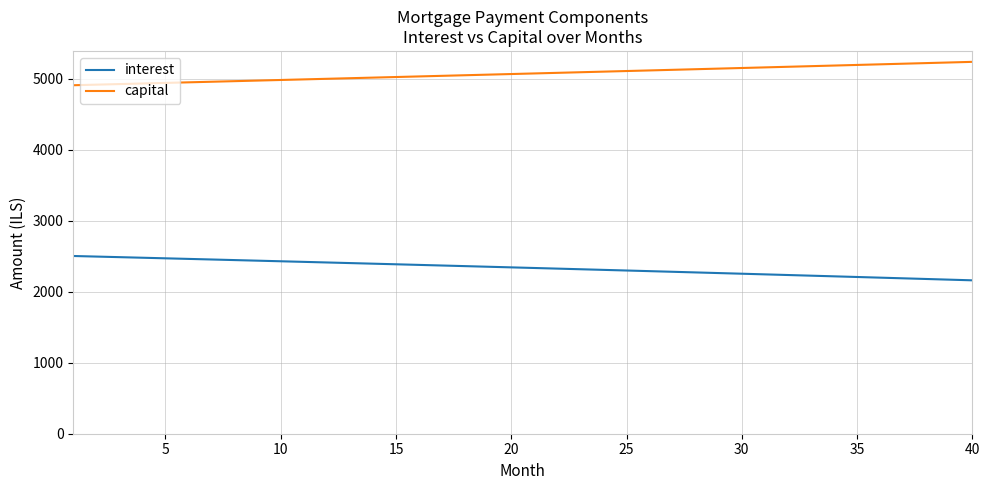

What is the lowest value of the interest series?

2161.3